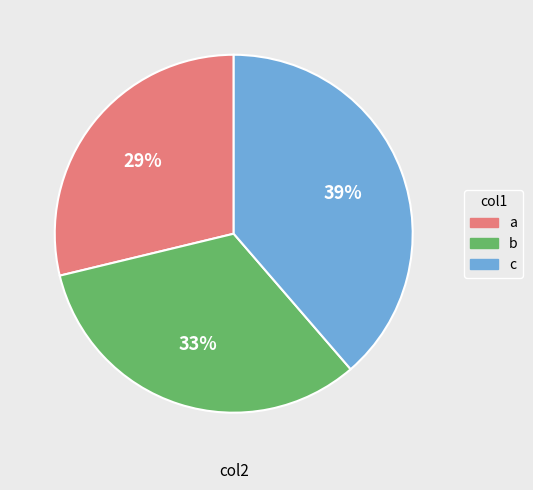

To the nearest percent, what is the difference between the largest and smallest slice percentages?

10%